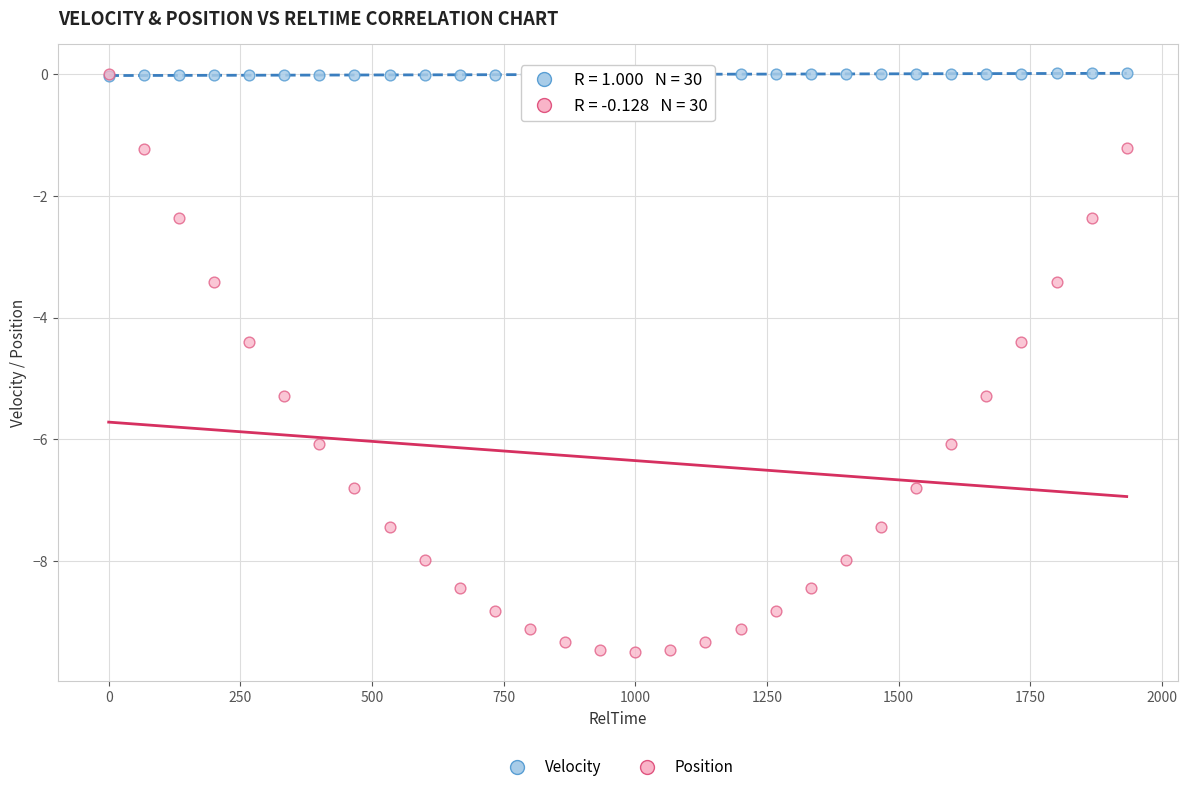

What are all the series names shown in the legend?

Velocity, Position